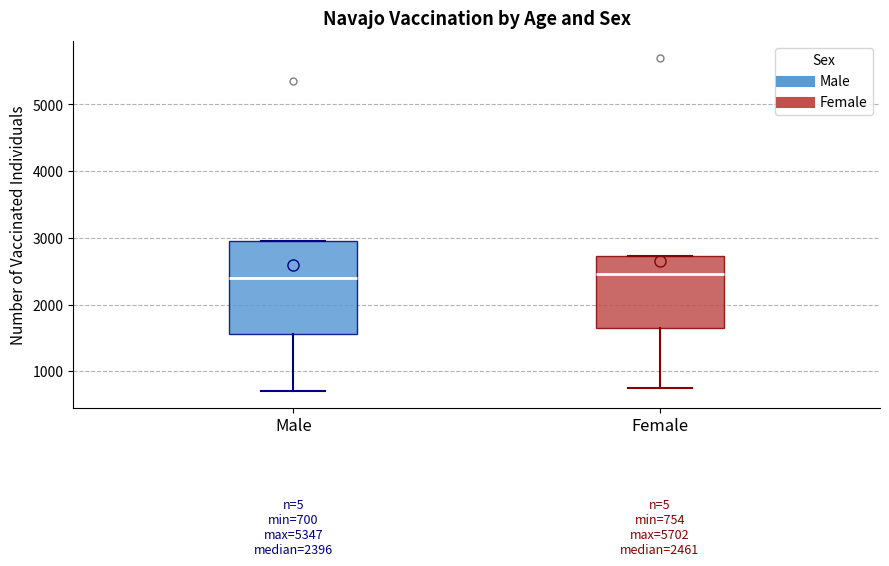

Comparing the boxes themselves (not the whiskers), which one is the tallest?

Male